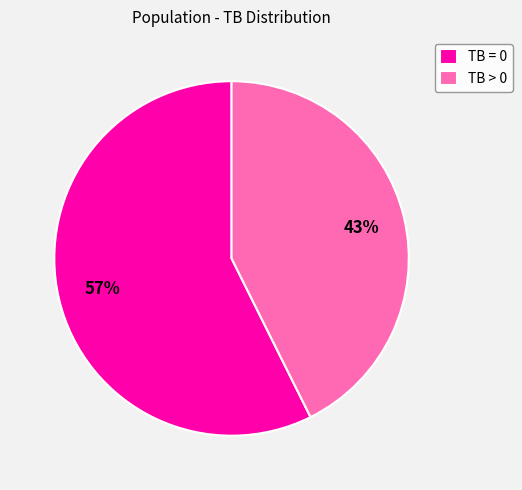

To the nearest percent, what is the combined percentage of TB > 0 and TB = 0?

100%